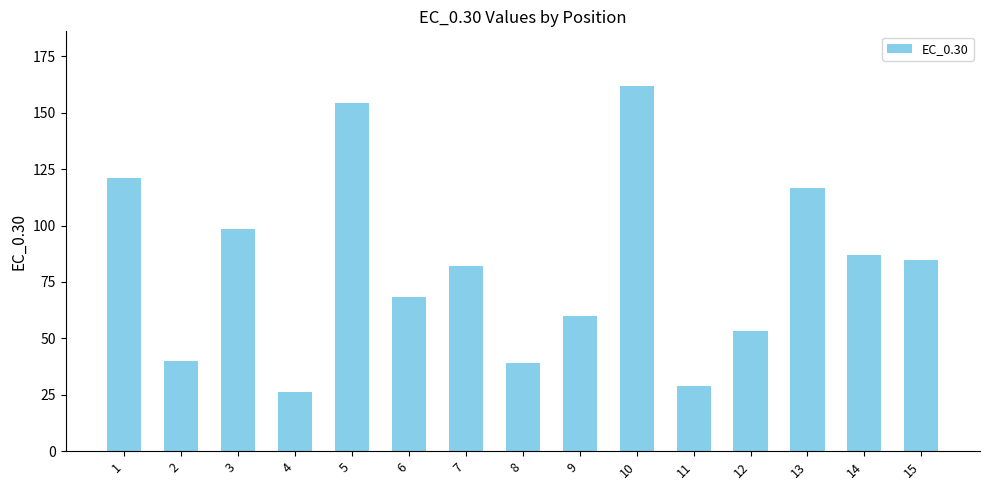

Approximately how many times larger is the value at 12 compared to 8?

1.4